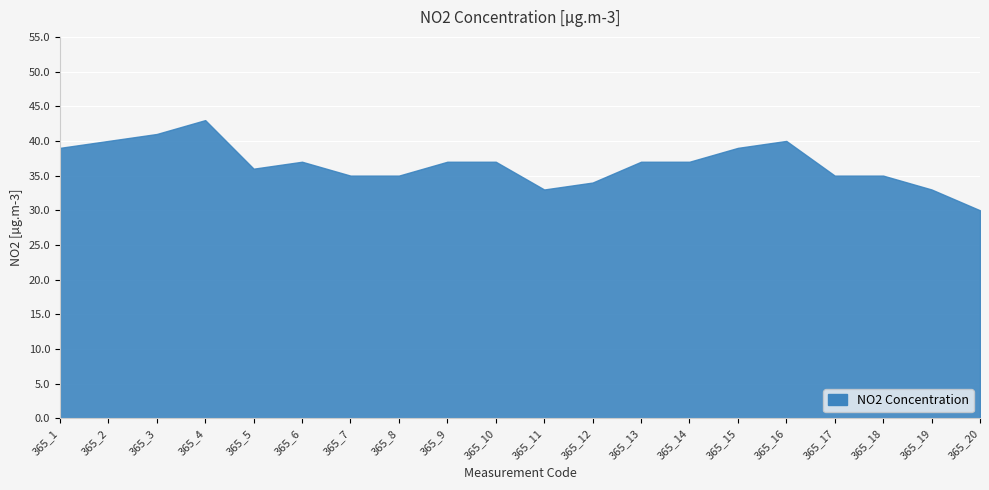

Does the chart display data point markers on the line(s)?

No